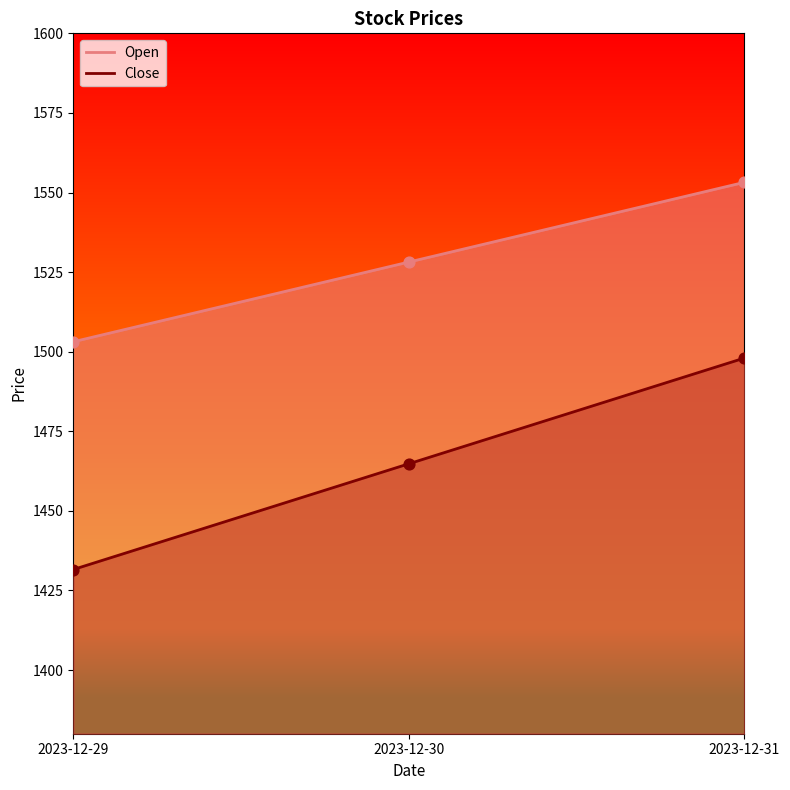

Is the value of Open at 2023-12-30 greater than the value of Close at 2023-12-29?

Yes